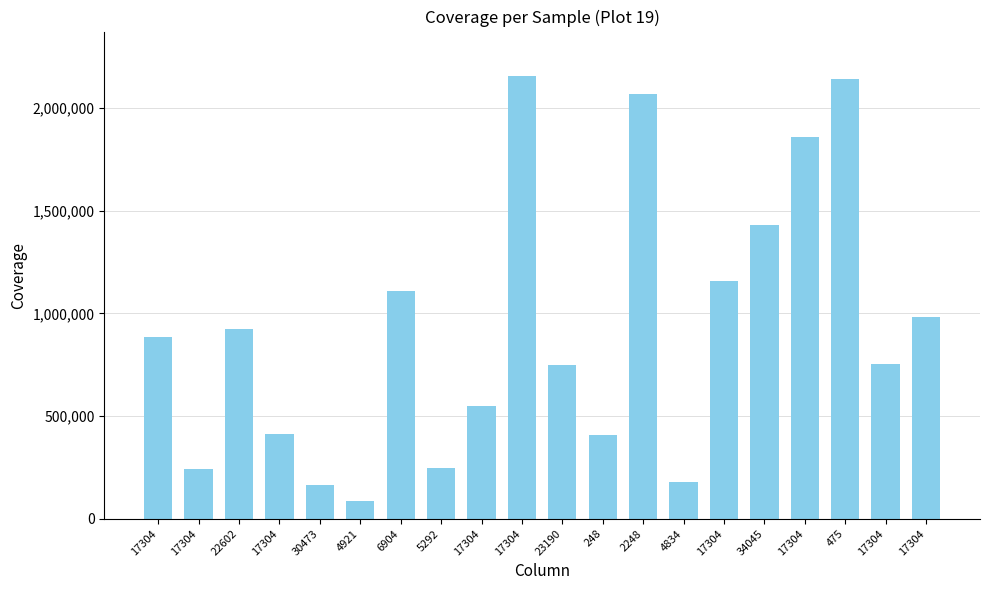

List the labels in order of value, largest first.

17304, 475, 2248, 17304, 34045, 17304, 6904, 17304, 22602, 17304, 17304, 23190, 17304, 17304, 248, 5292, 17304, 4834, 30473, 4921